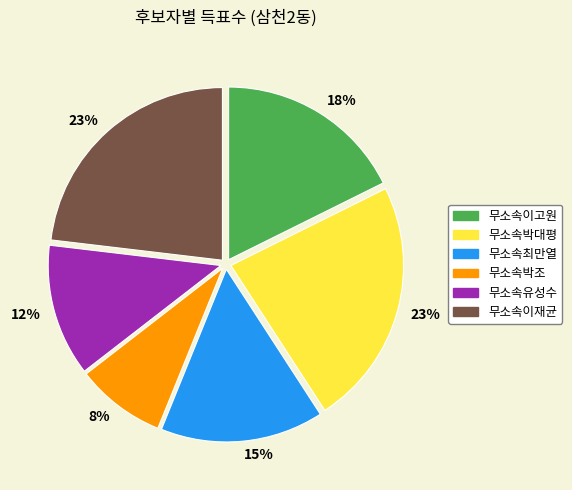

To the nearest percent, what is the difference between the largest and smallest slice percentages?

15%